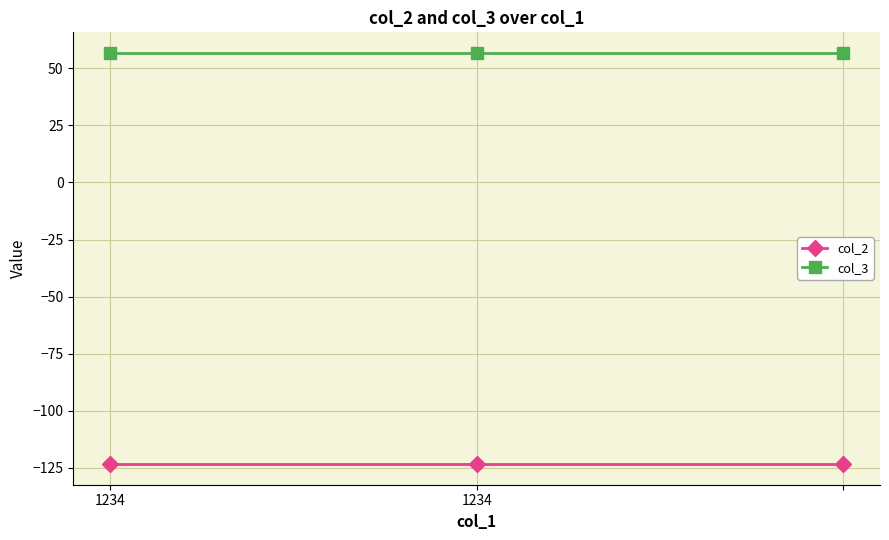

What is the sum of all col_3 values?

170.4